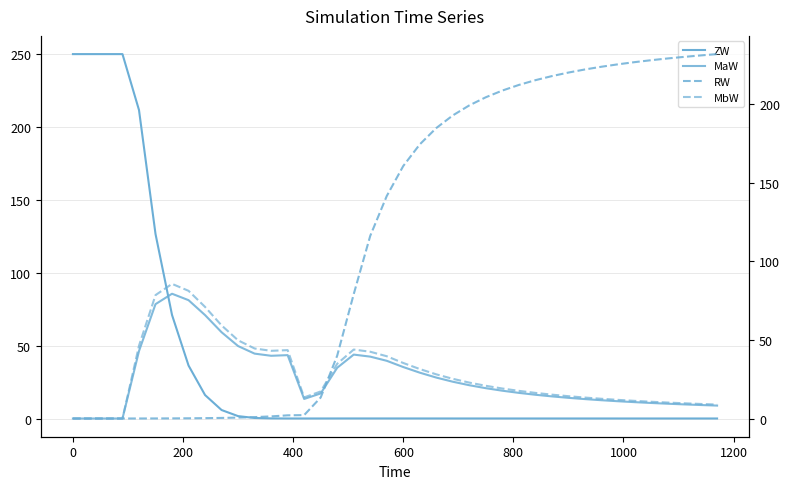

How many intersections are there between RW and ZW?

1